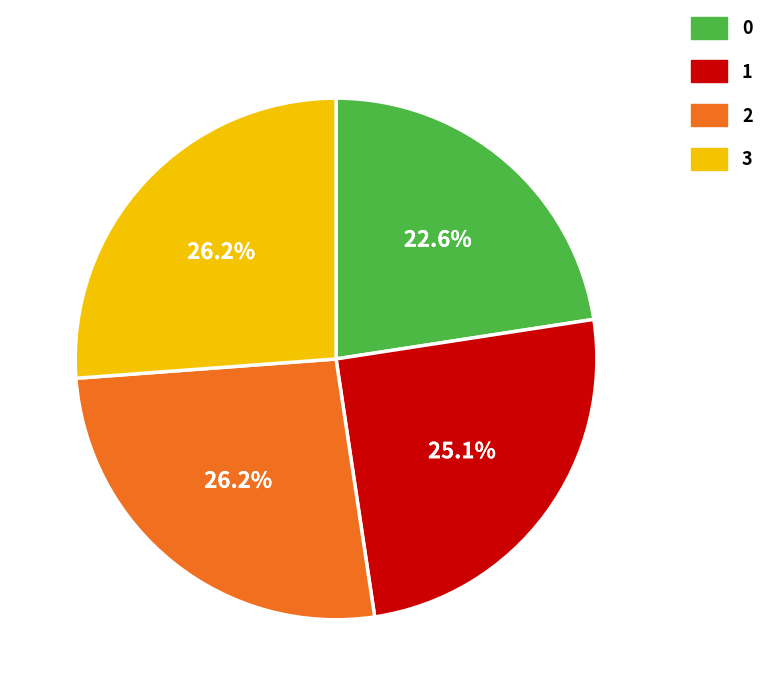

How many segments does this pie chart have?

4